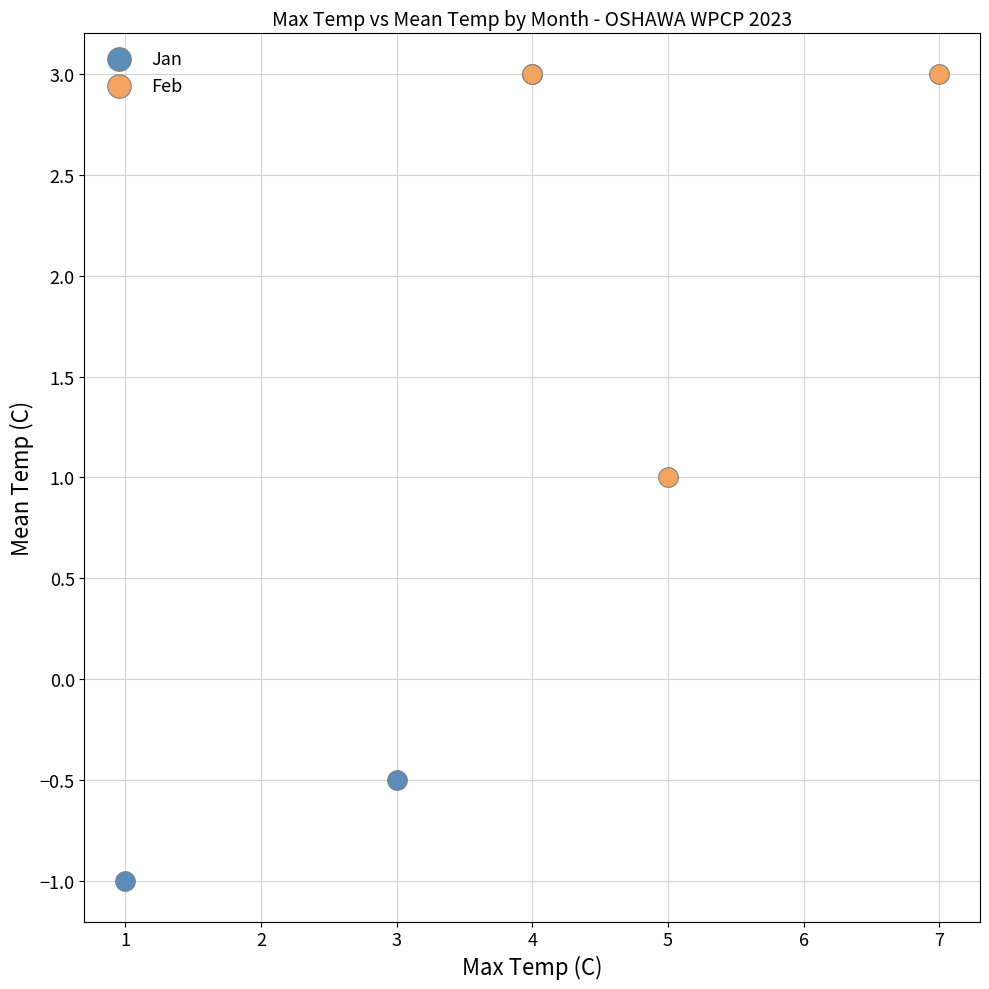

Which series has the widest spread of Y values?

Jan